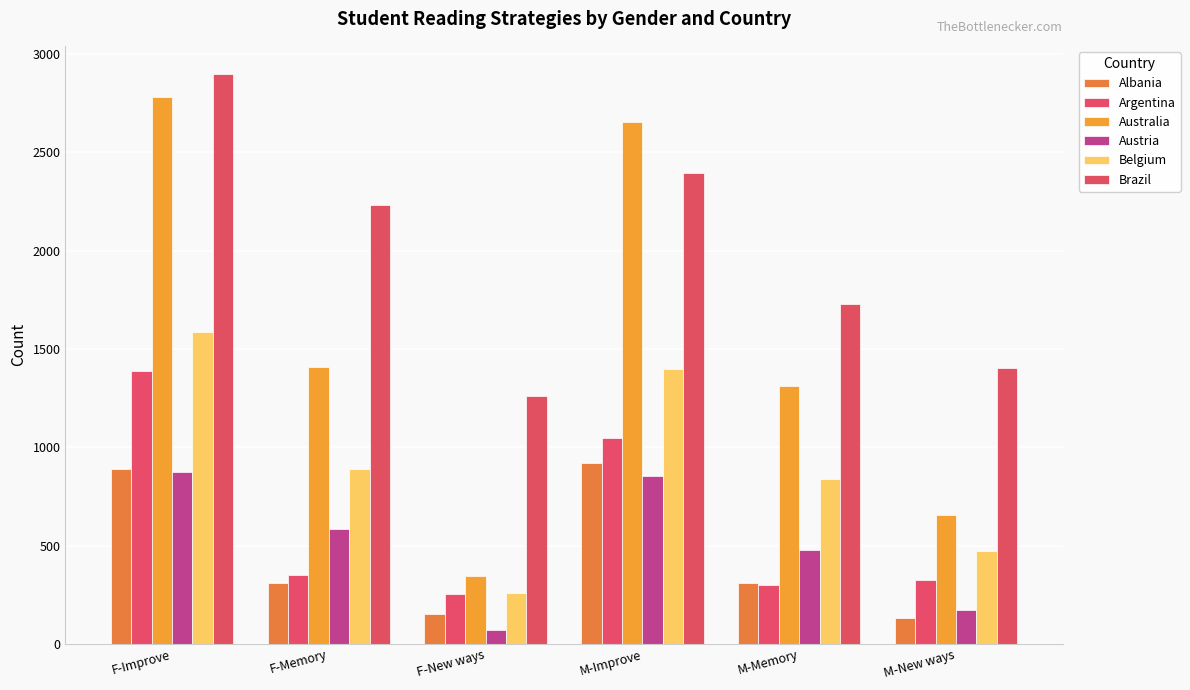

The Austria series shows 584 at F-Memory. True or false?

True